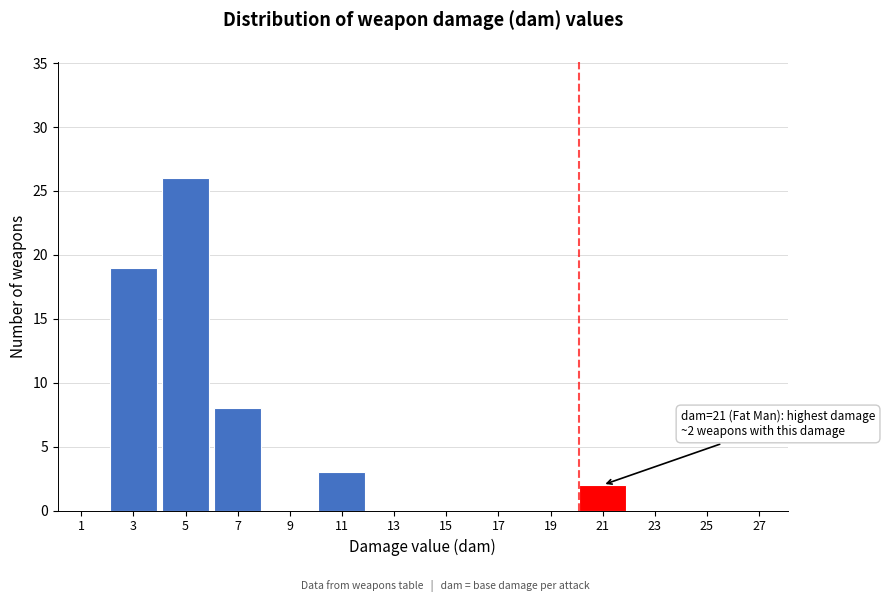

Which range on the x-axis has the tallest bar?

4 to 6